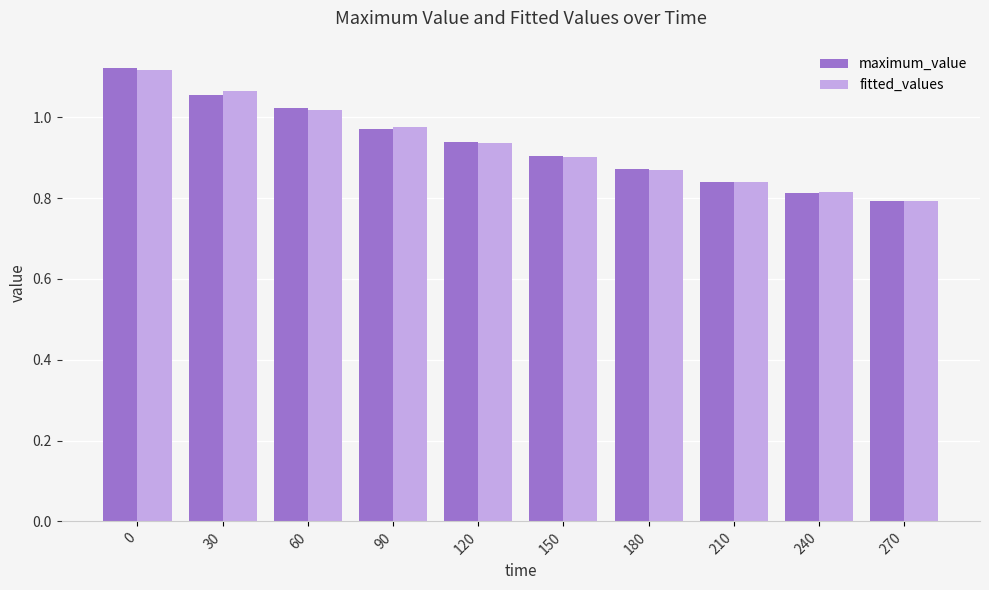

What is the difference between the maximum and minimum values in the fitted_values series?

0.3